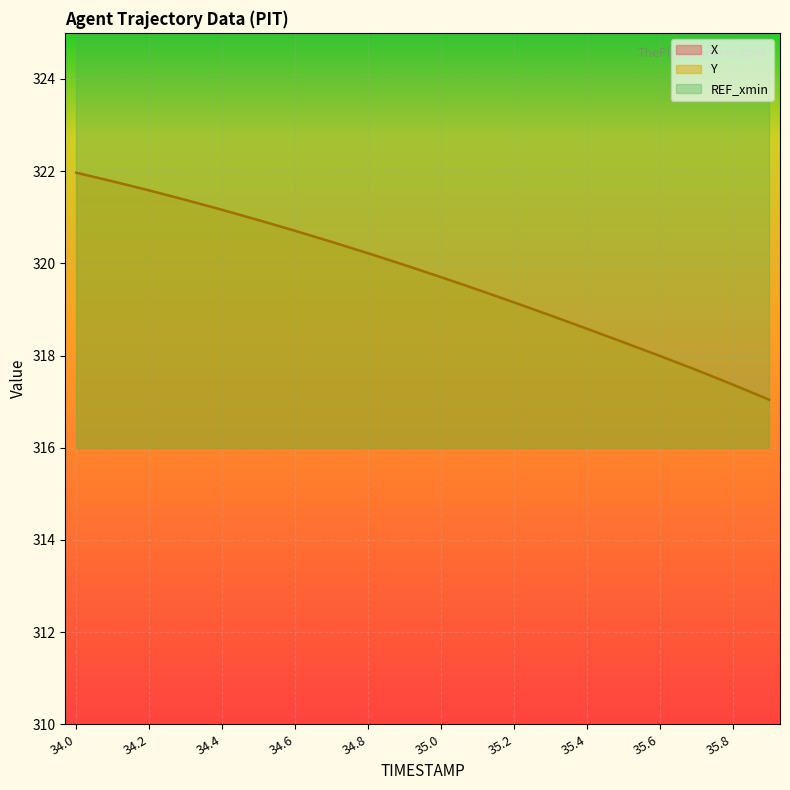

List the series in order of their peak value, highest first.

X, Y